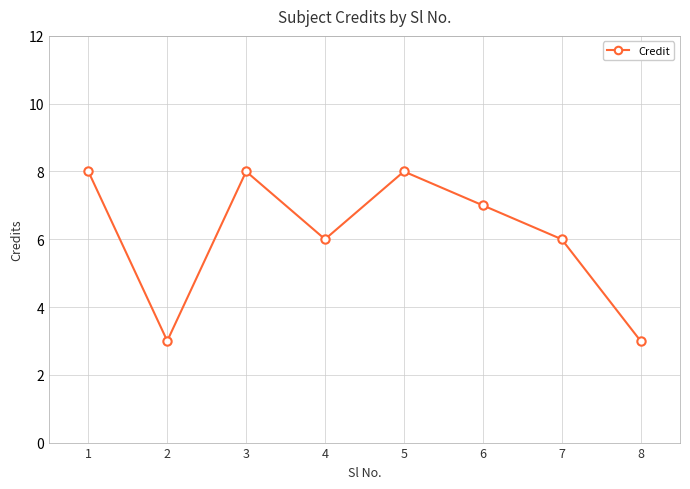

What is the difference between the values at 5 and 8?

5